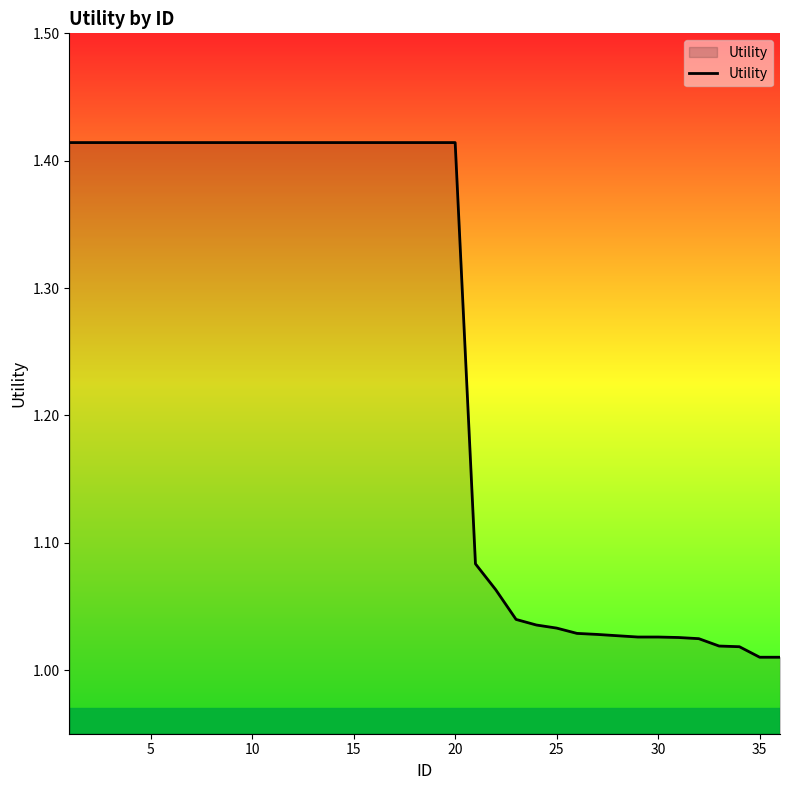

What is the difference between the maximum and minimum values?

0.4